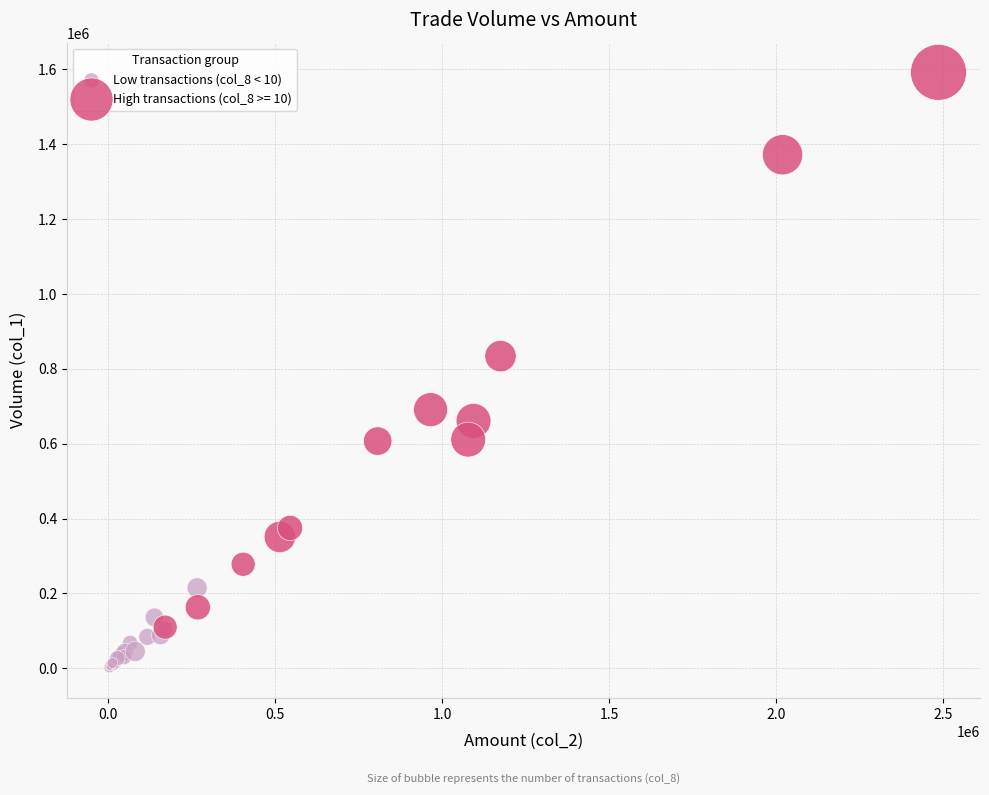

Which series has the largest Y range (max minus min)?

High transactions (col_8 >= 10)